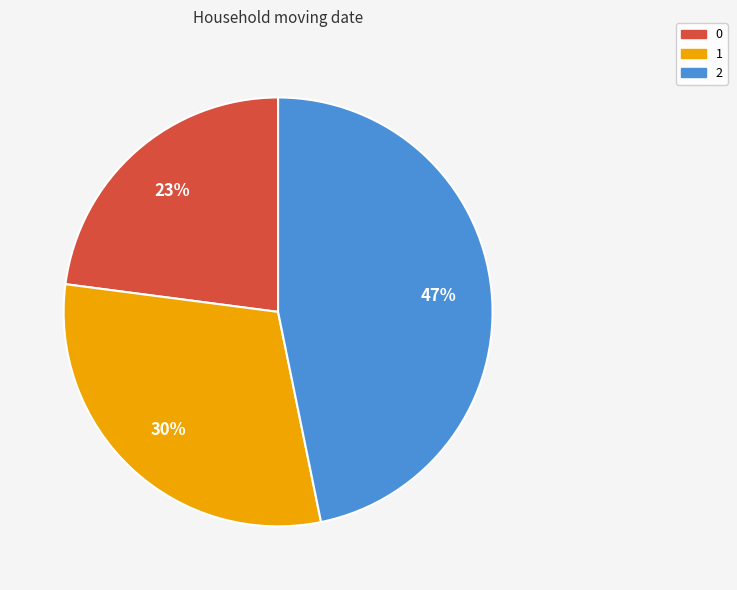

To the nearest percent, what is the average slice percentage?

33%